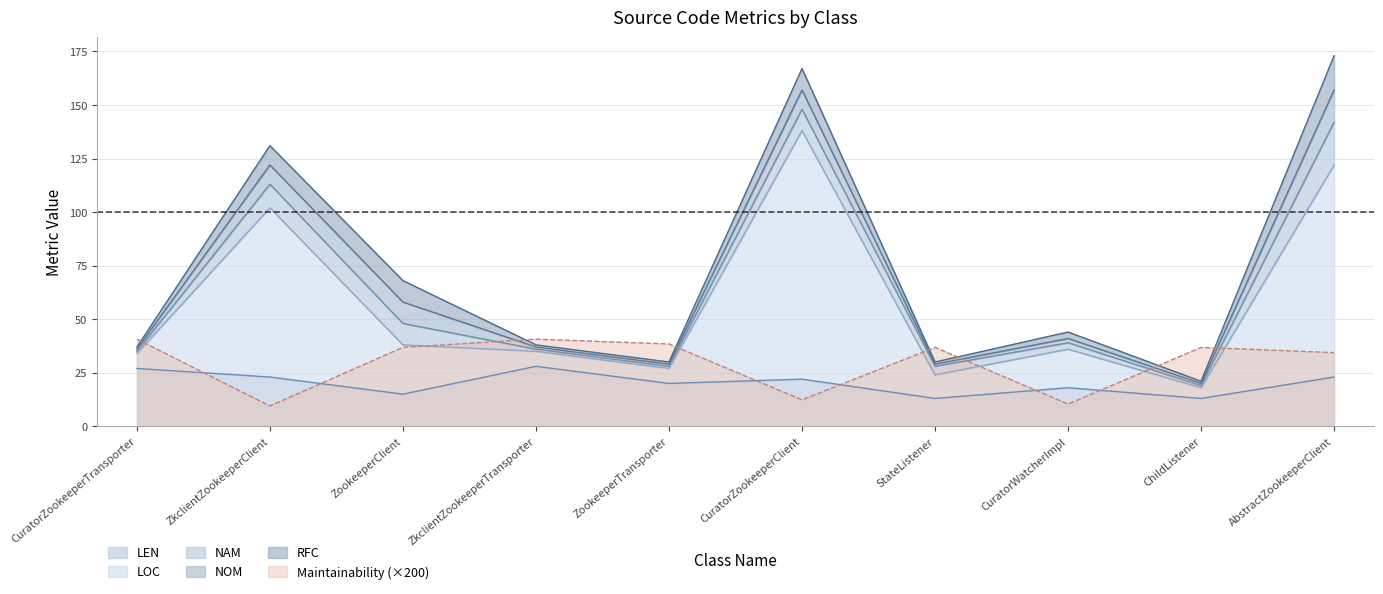

What is the total value across all series at CuratorZookeeperTransporter?

102.7